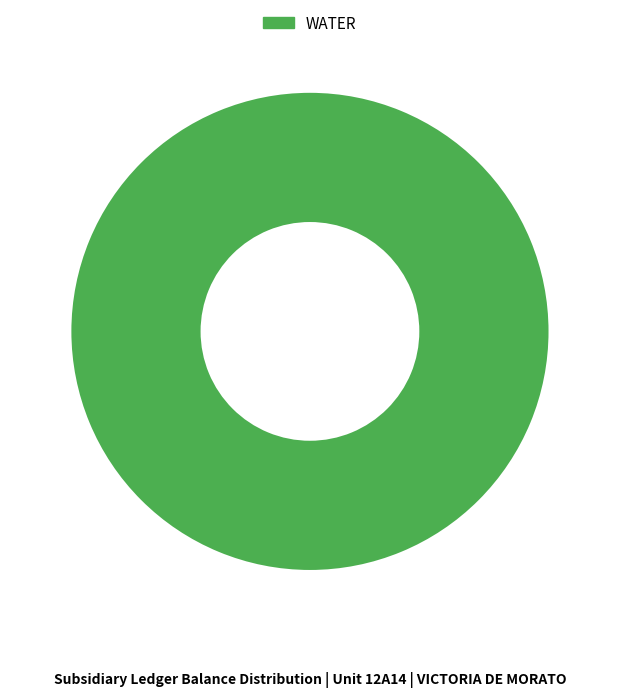

Is there a majority slice in this chart?

Yes